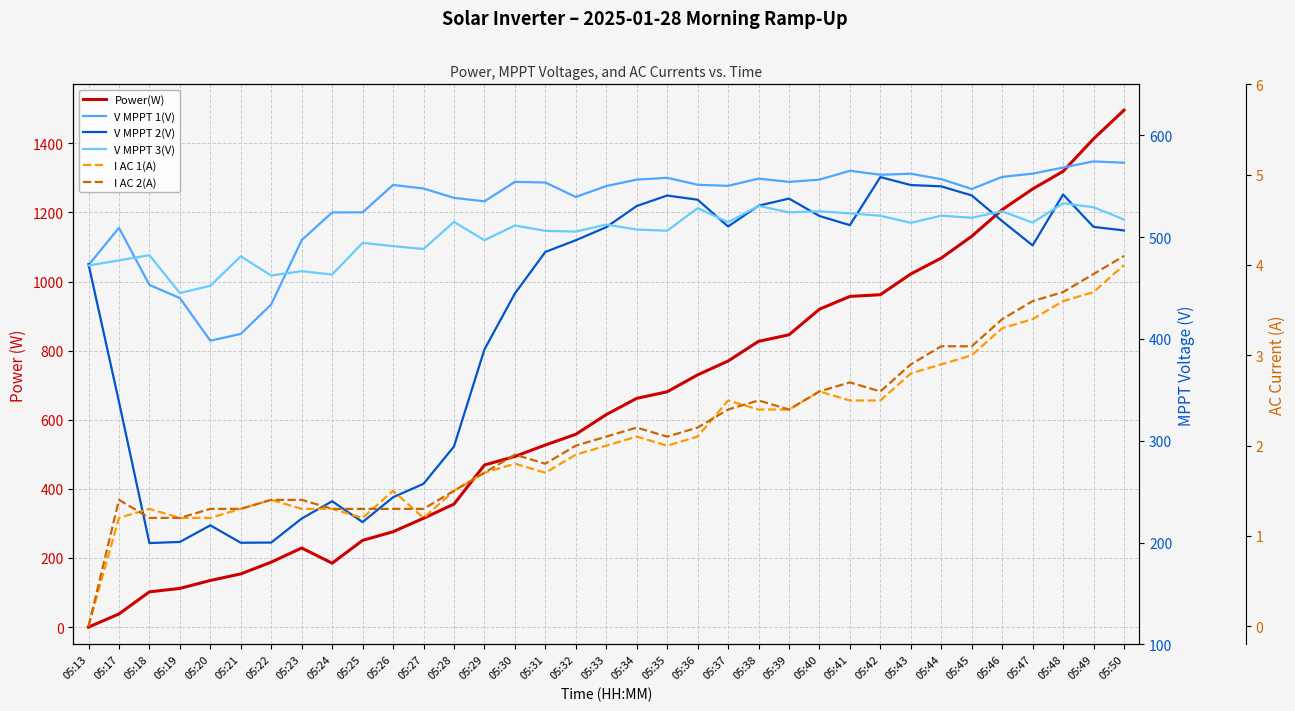

At which label is V MPPT 1(V) closest to 486?

05:23